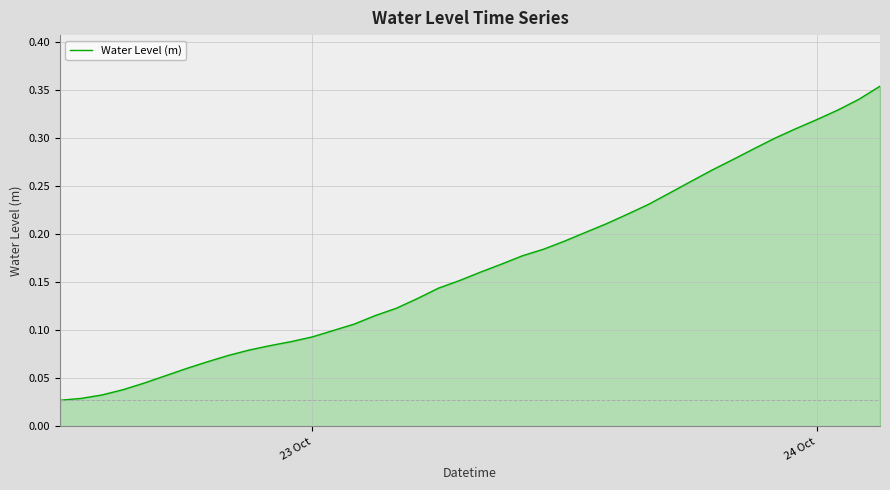

How many lines are shown in the chart?

1